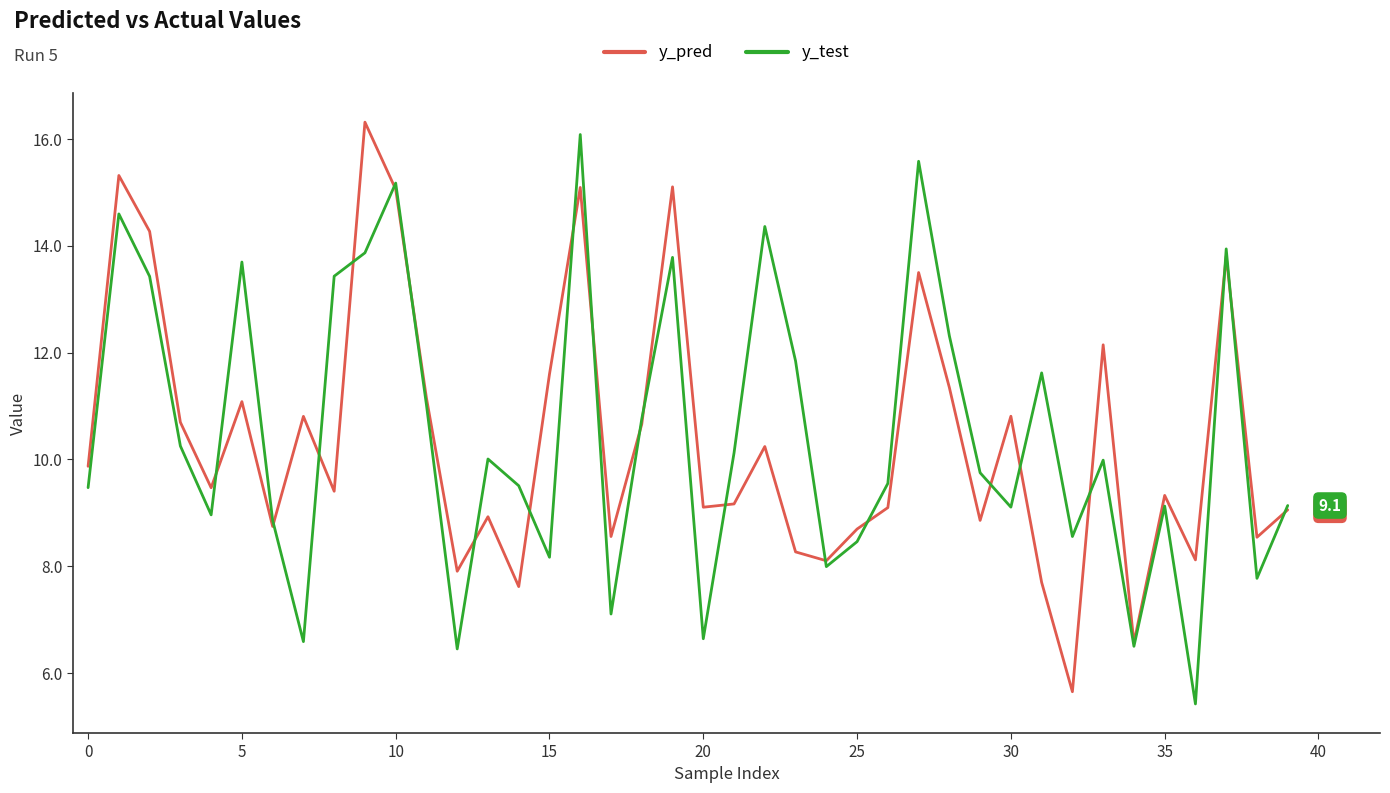

How many lines are shown in the chart?

2